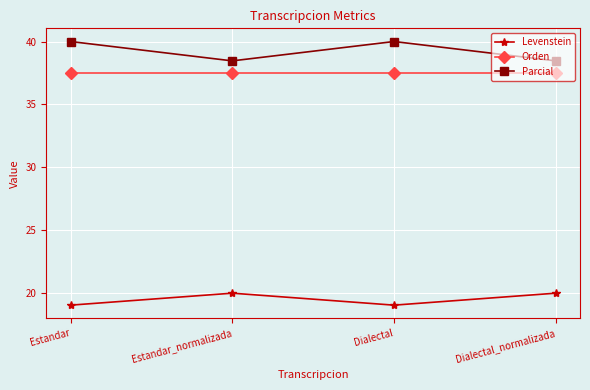

Read the Parcial value at Estandar_normalizada.

38.5